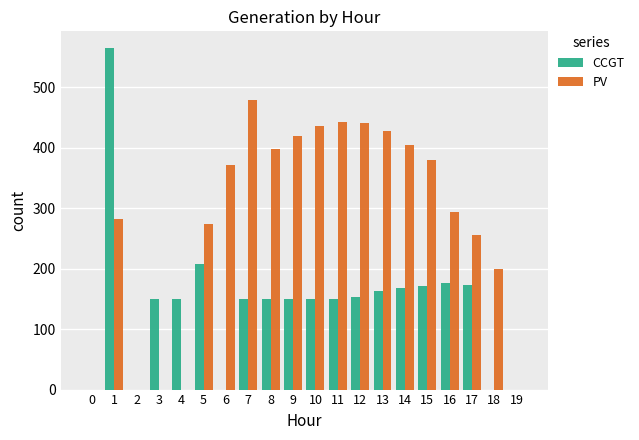

The value of CCGT at 1 is 767. True or false?

False